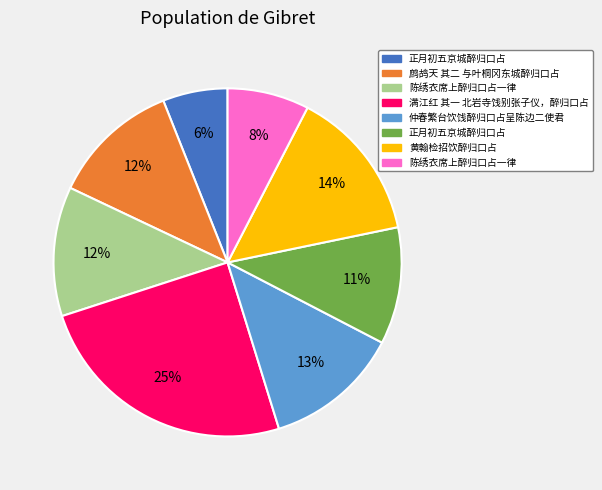

To the nearest percent, what is the difference between the largest and smallest slice percentages?

19%